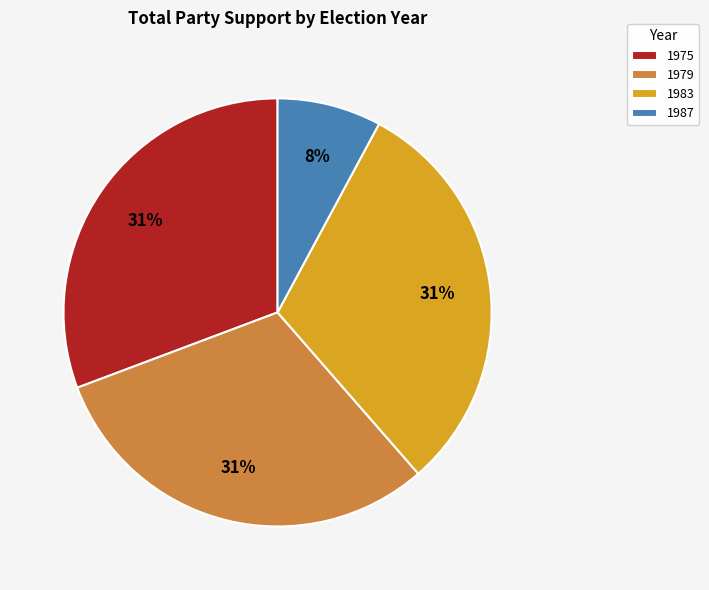

Does any single category account for the majority?

No